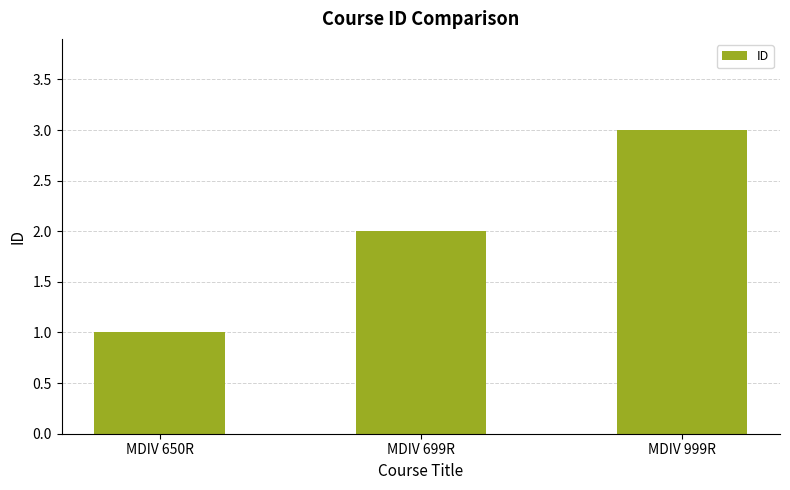

The chart shows a value of 2 at MDIV 699R. True or false?

True